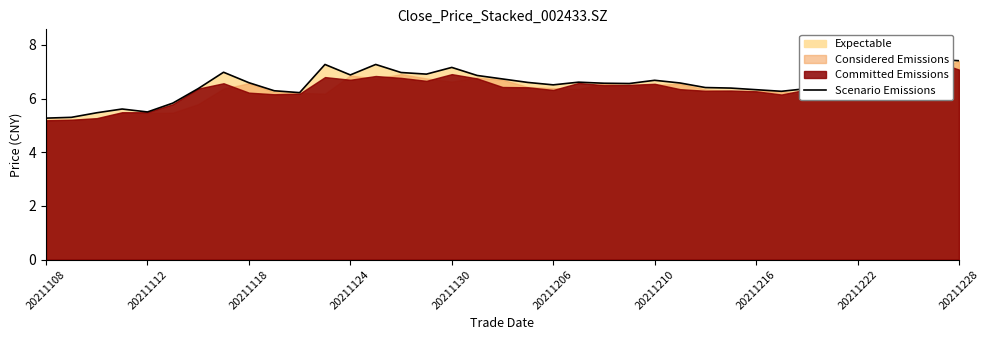

What is the smallest value displayed?

5.3